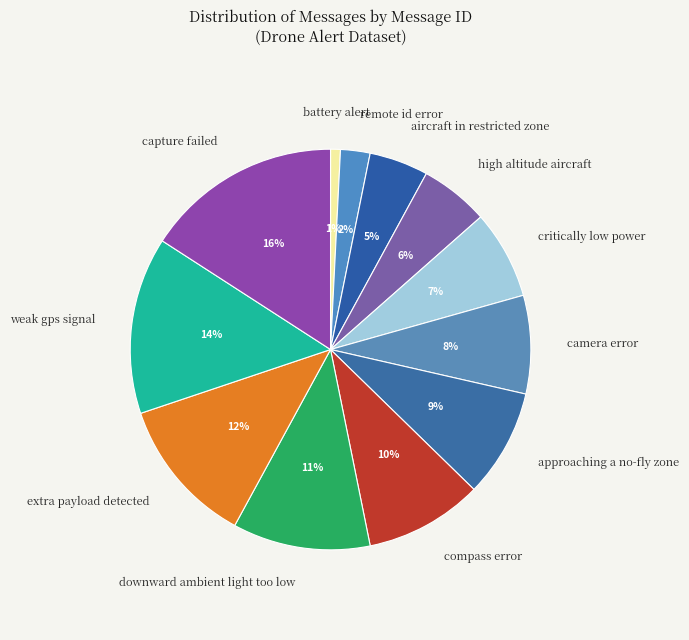

How many segments does this pie chart have?

12